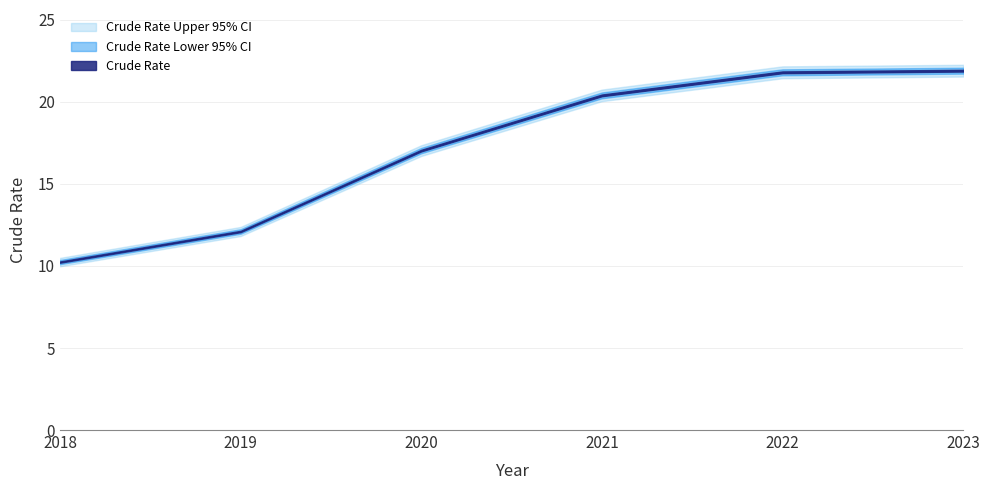

True or false: Crude Rate Lower 95% CI and Crude Rate Upper 95% CI cross at least once.

False